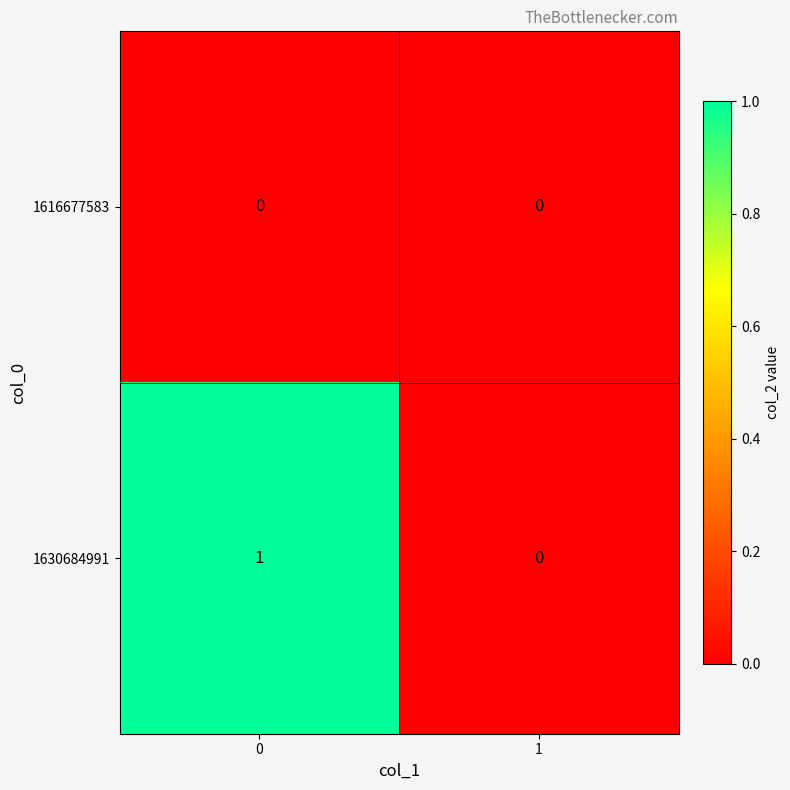

True or false: 1616677583 has a value of 0 at 1.

True